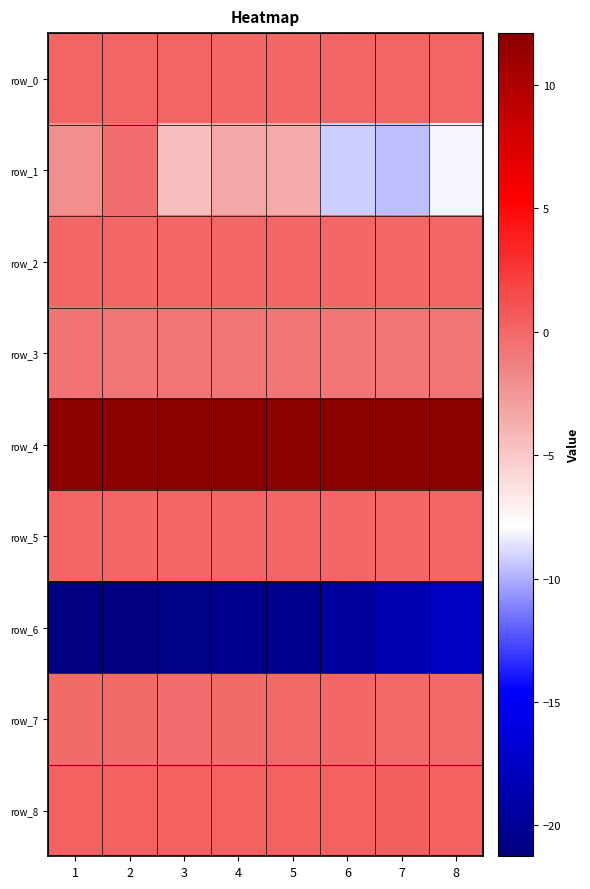

How many row_2 values are between 0 and 1?

8